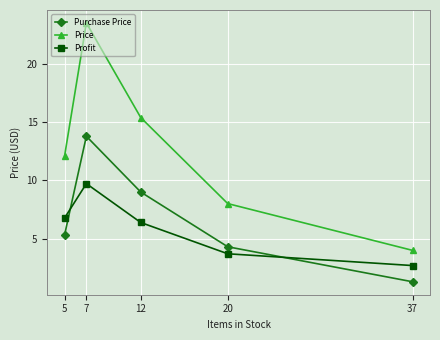

At which category does Price reach its first local peak?

7